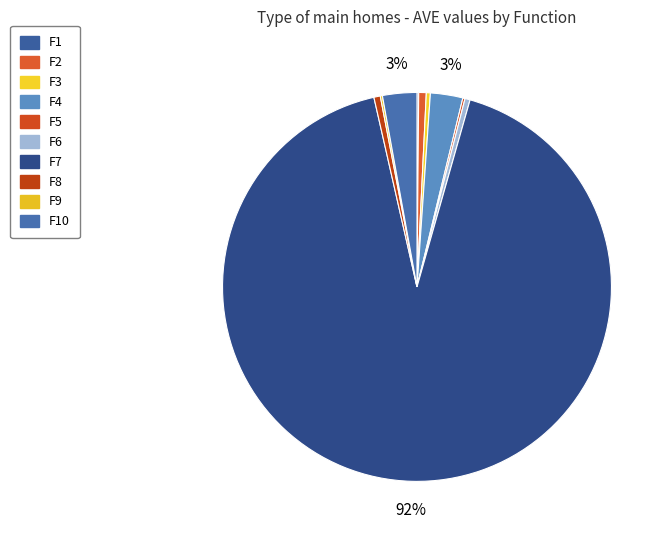

Between F3 and F7, which is larger?

F7